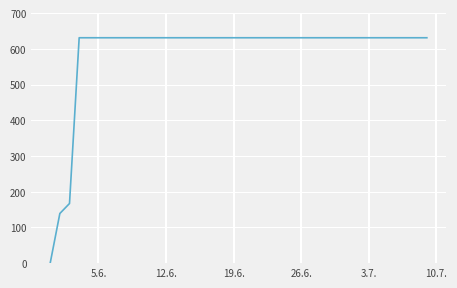

How many distinct data groups are displayed?

1